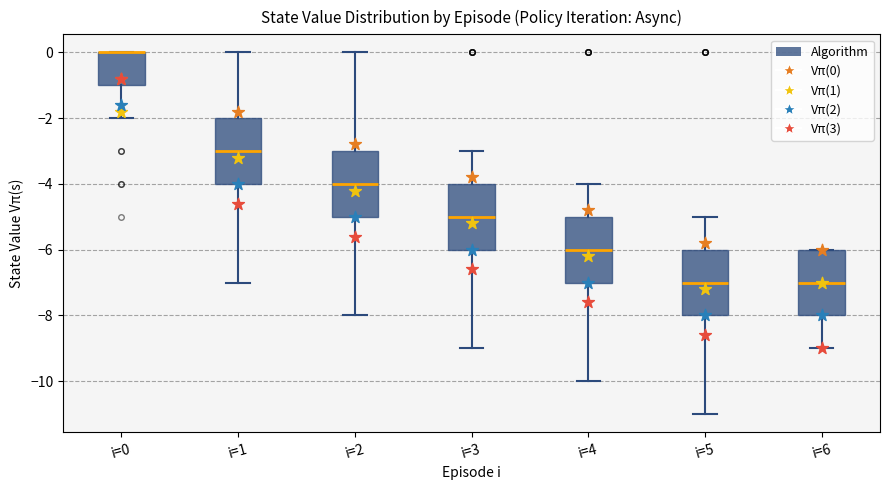

Where is the lower edge of the box for i=2 on the y-axis? The values are not printed on the chart, so give them approximately, as read against the axis.

-5